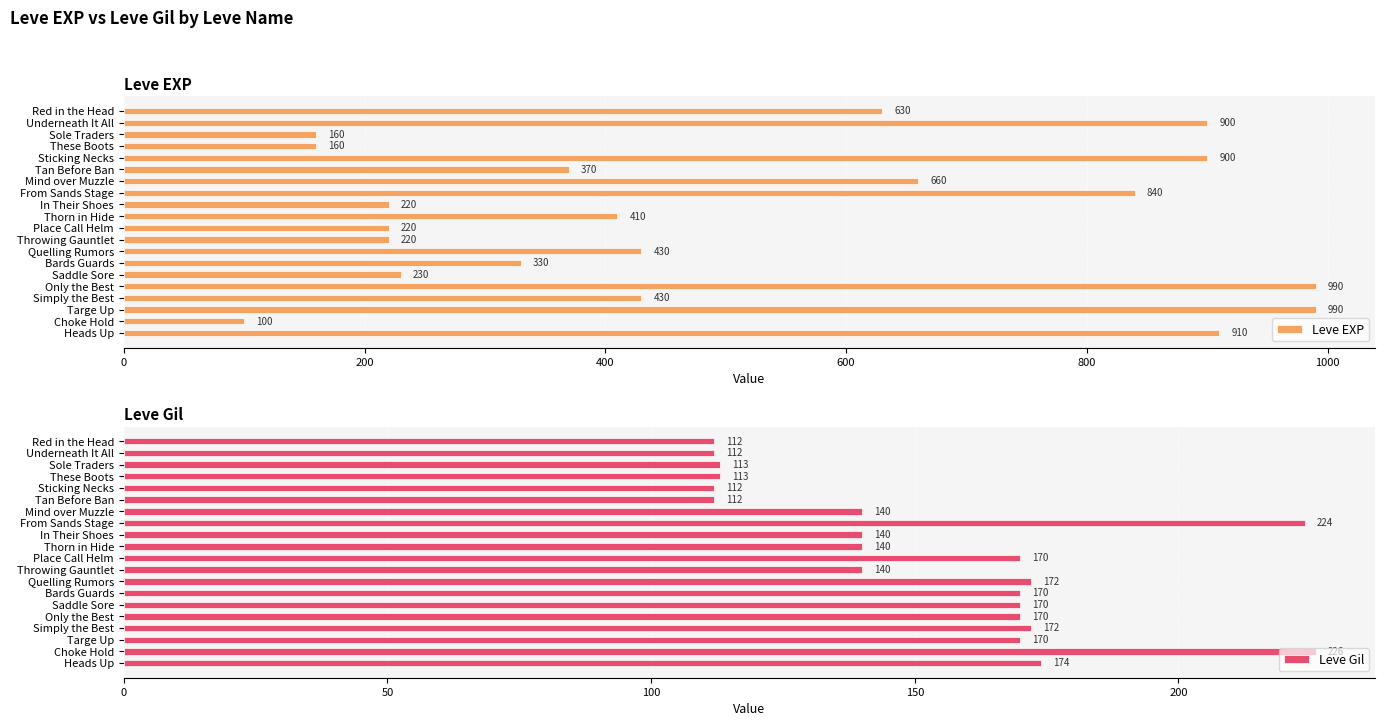

What is the difference between the second highest and second lowest values in the Leve Gil series?

112